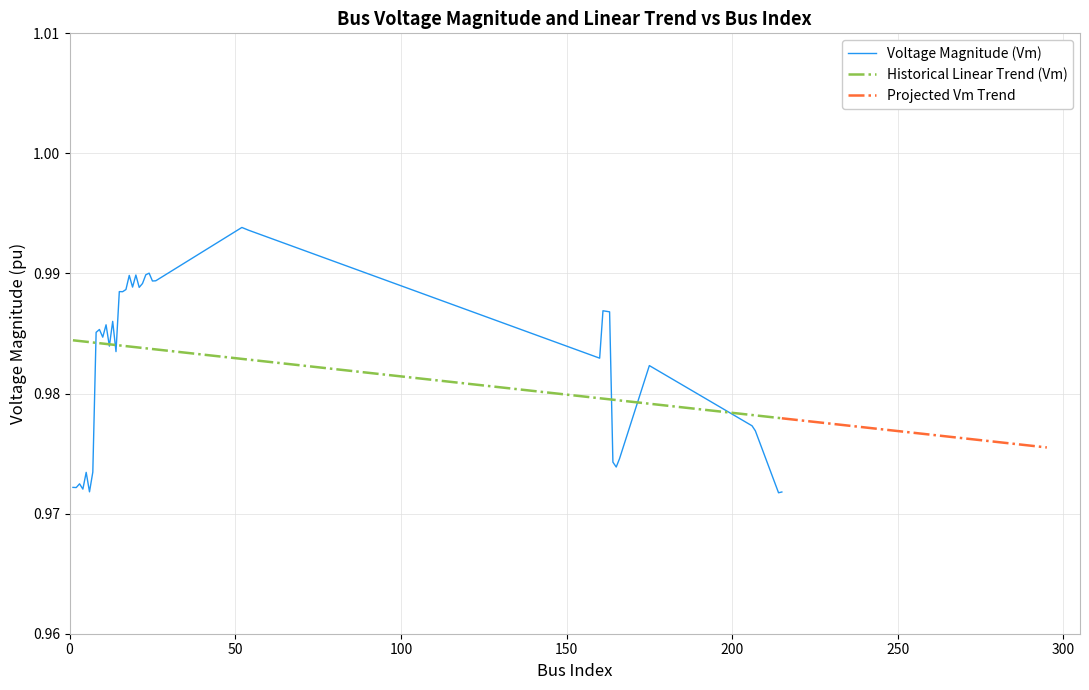

The value of bus_i at 14 is 1.3. True or false?

False